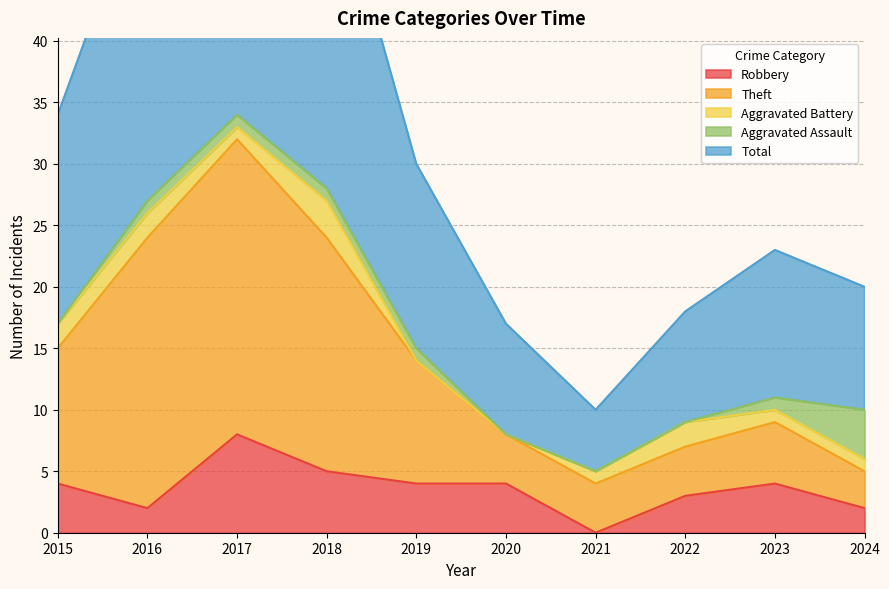

Is it true that Robbery equals 4 at 2019?

True